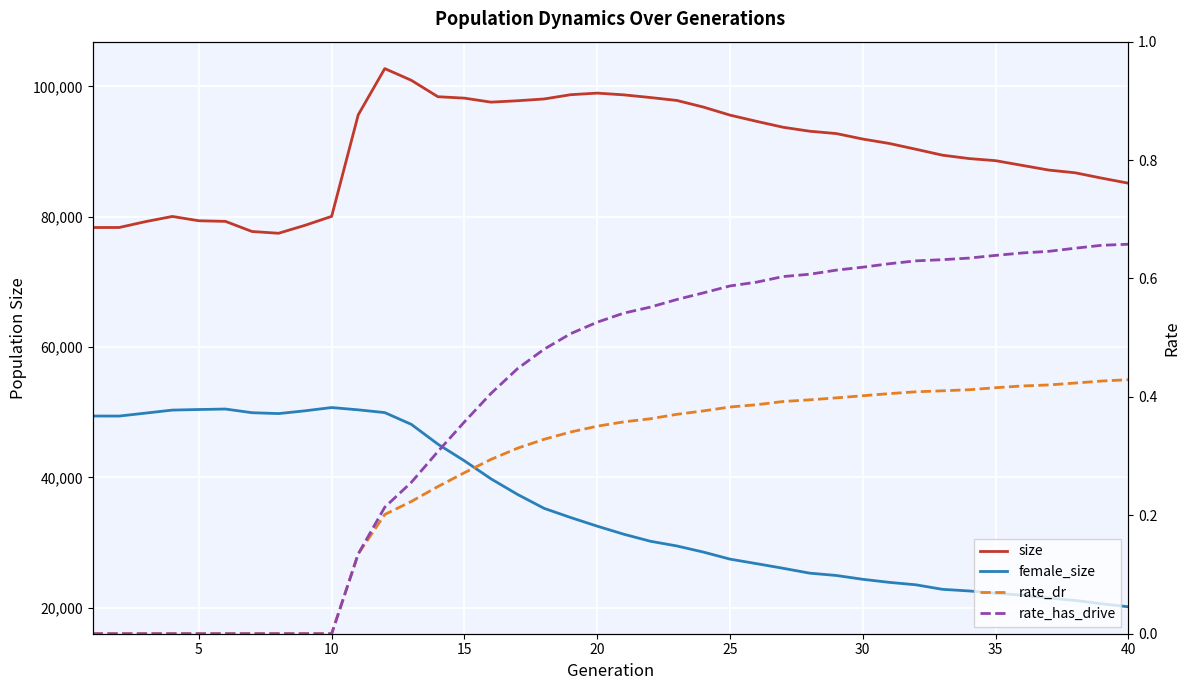

Is it true that female_size equals 34556.8 at 26?

False